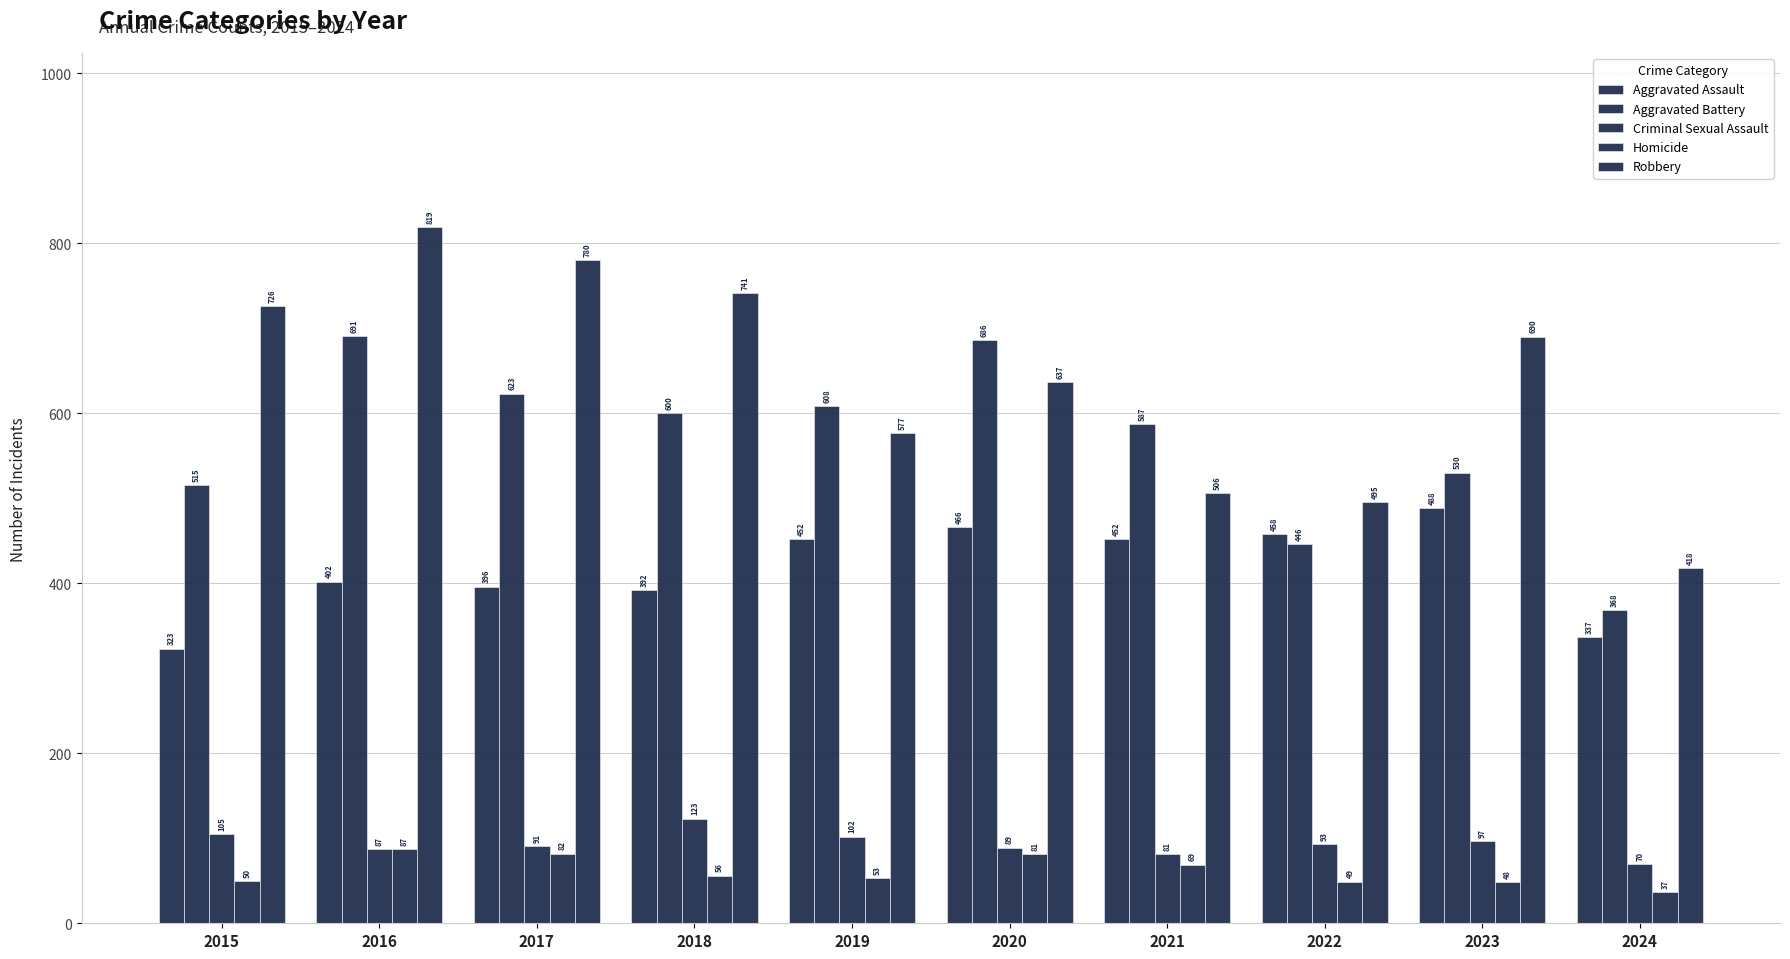

What is the value of the Robbery bar at the 9th from the left?

690